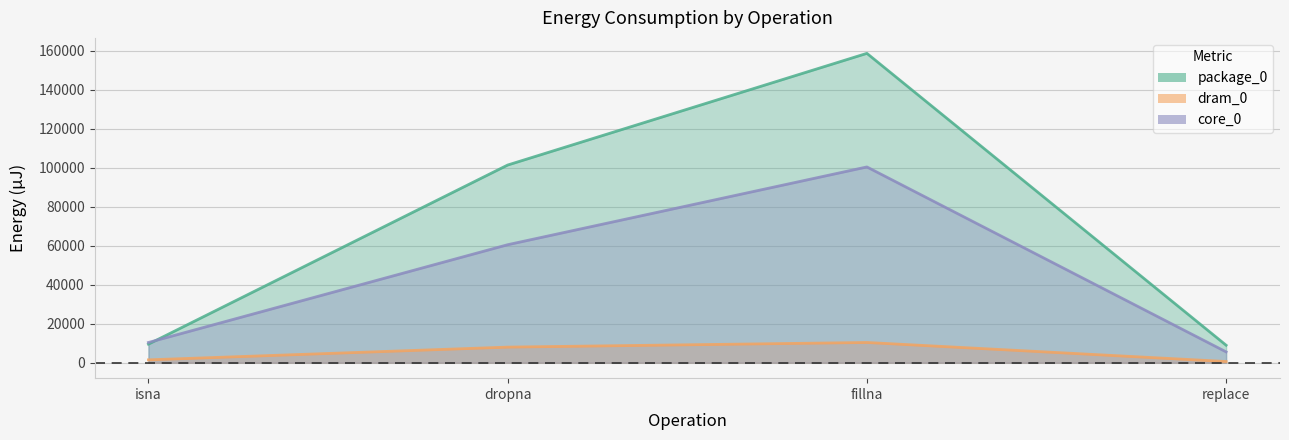

Is it true that dram_0 equals 611 at replace?

True